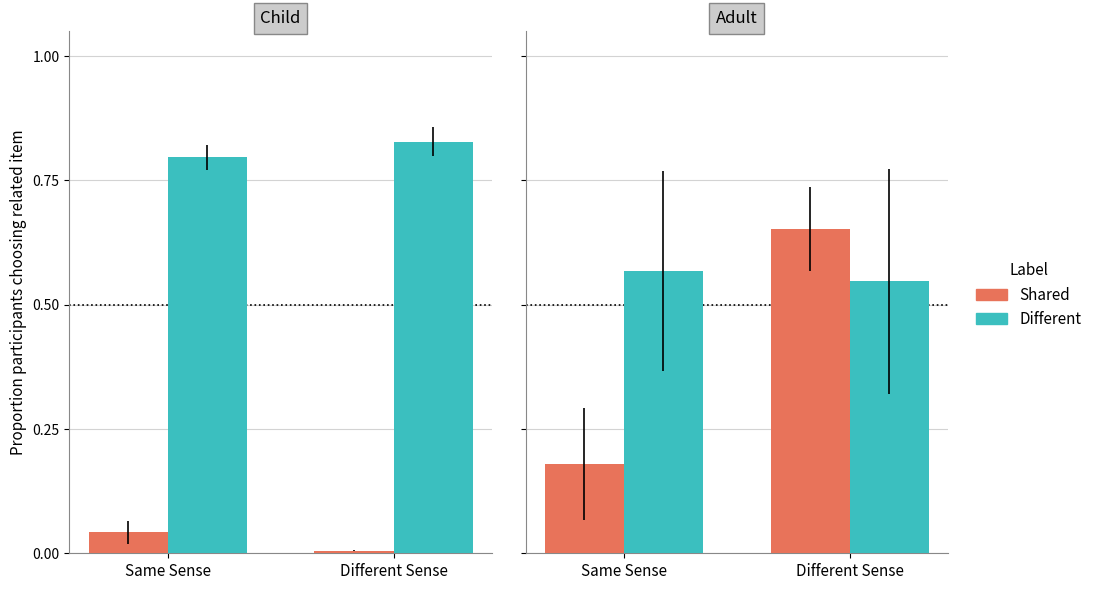

At which category is the sum across all series the highest?

Different Sense